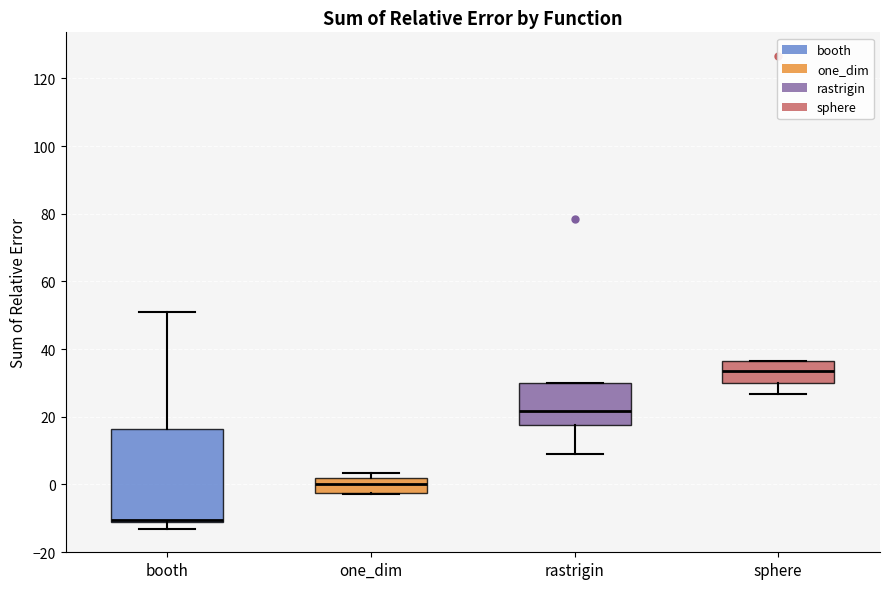

Where does the lower whisker of the box for sphere end on the y-axis? The values are not printed on the chart, so give them approximately, as read against the axis.

26